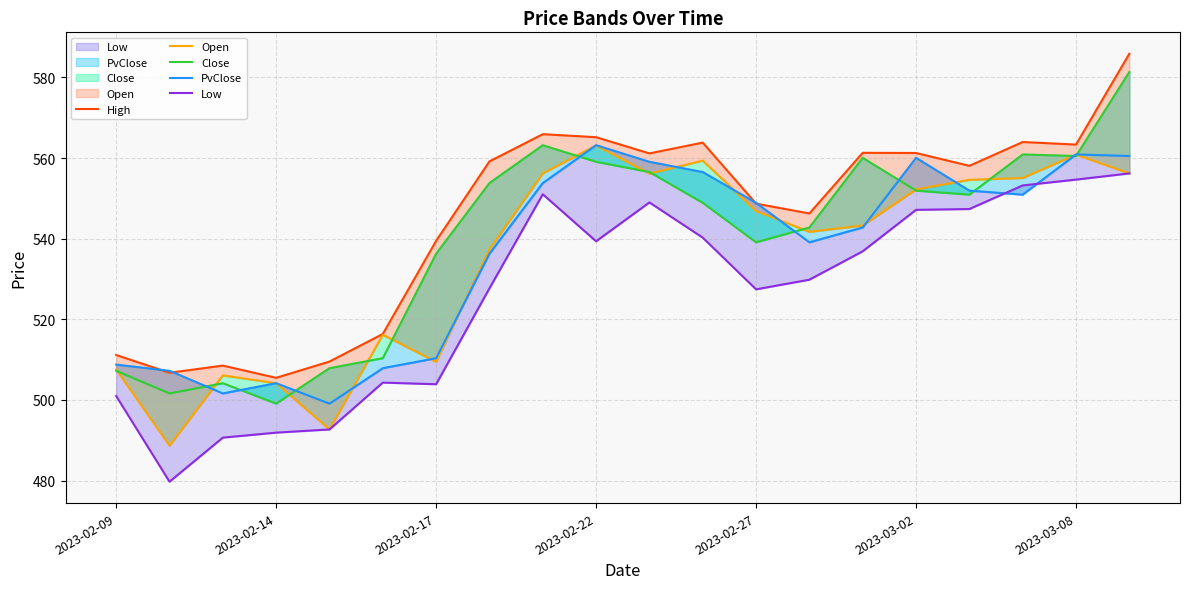

Reading left to right, extract all data points from this chart.

High: 511.1	506.7	508.5	505.5	509.5	516.4	539.5	559.2	565.9	565.2	561.1	563.8	548.7	546.2	561.3	561.2	558.1	564.0	563.3	585.9
Open: 507.5	488.6	506.1	504.1	492.7	516.2	509.4	537.3	556.2	563.1	556.1	559.4	546.9	541.7	543.3	552.2	554.6	555.0	560.9	556.2
Close: 507.2	501.6	504.1	499.1	507.9	510.4	536.3	553.8	563.2	559.1	556.5	548.9	539.1	542.8	560.1	551.9	550.9	560.9	560.5	581.4
PvClose: 508.8	507.2	501.6	504.1	499.1	507.9	510.4	536.3	553.8	563.2	559.1	556.5	548.9	539.1	542.8	560.1	551.9	550.9	560.9	560.5
Low: 501.0	479.7	490.6	491.9	492.7	504.3	503.9	527.7	551.0	539.4	549.0	540.2	527.4	529.8	536.9	547.1	547.4	553.2	554.6	556.2